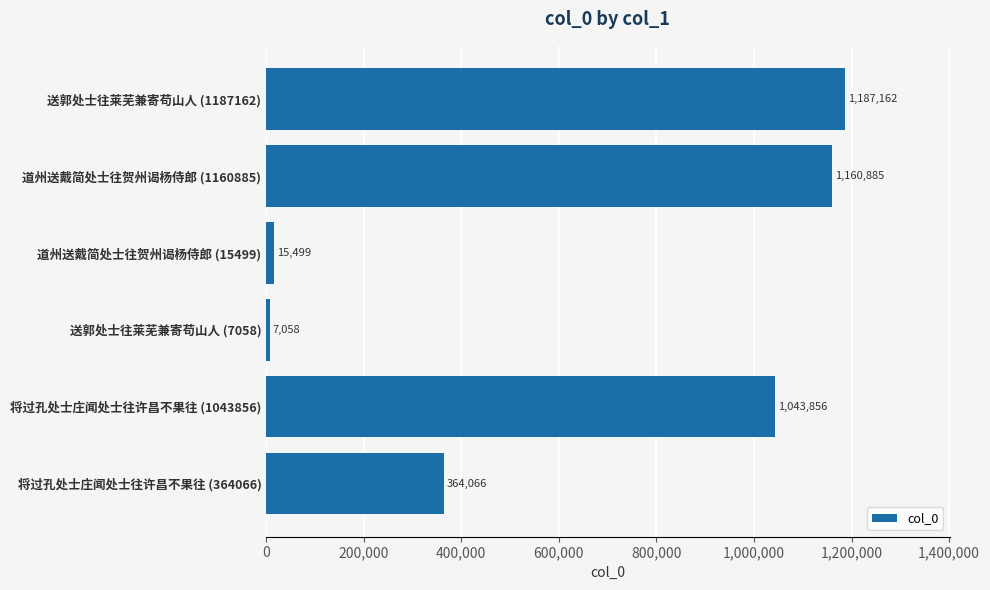

What is the change in value from 送郭处士往莱芜兼寄苟山人 (7058) to 道州送戴简处士往贺州谒杨侍郎 (1160885)?

+1153827